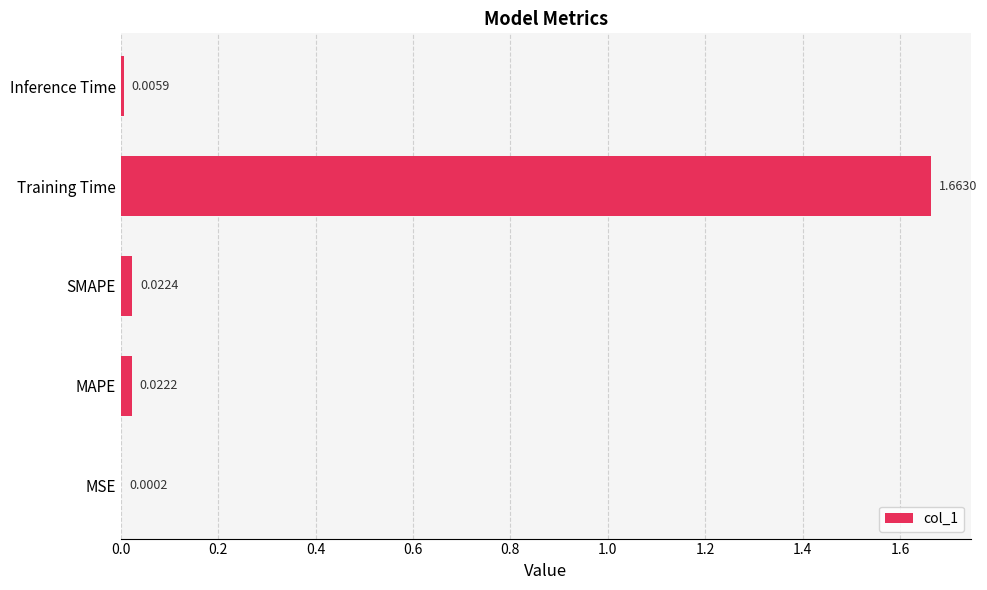

At which category does the chart reach its peak across all series?

Training Time